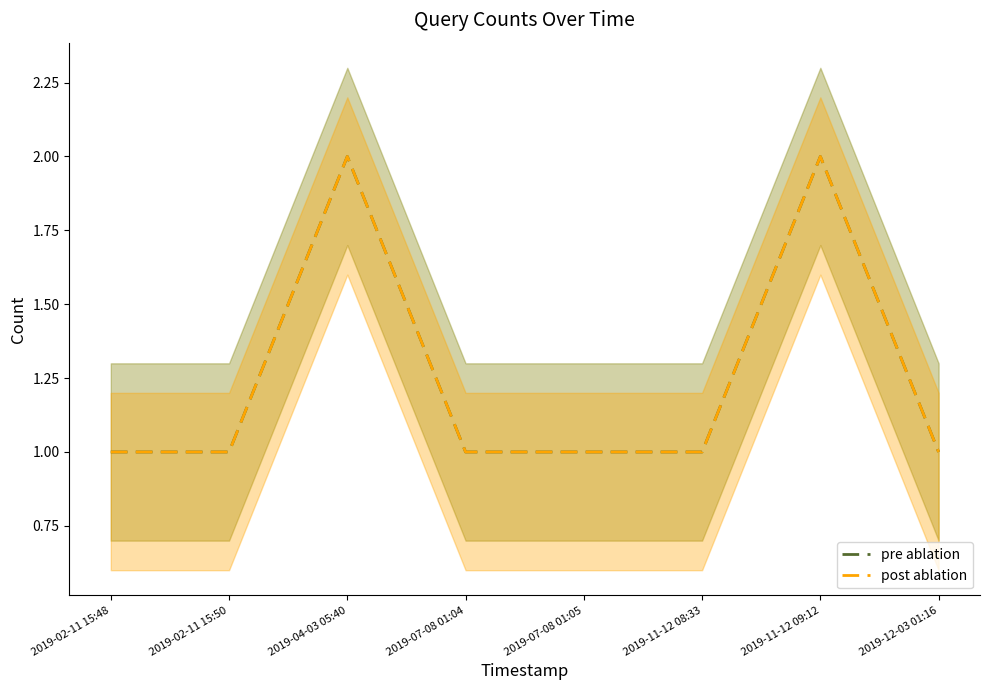

Reading left to right, list all the values displayed in this chart.

pre ablation: 2019-02-11 15:48=1	2019-02-11 15:50=1	2019-04-03 05:40=2	2019-07-08 01:04=1	2019-07-08 01:05=1	2019-11-12 08:33=1	2019-11-12 09:12=2	2019-12-03 01:16=1
post ablation: 2019-02-11 15:48=1	2019-02-11 15:50=1	2019-04-03 05:40=2	2019-07-08 01:04=1	2019-07-08 01:05=1	2019-11-12 08:33=1	2019-11-12 09:12=2	2019-12-03 01:16=1